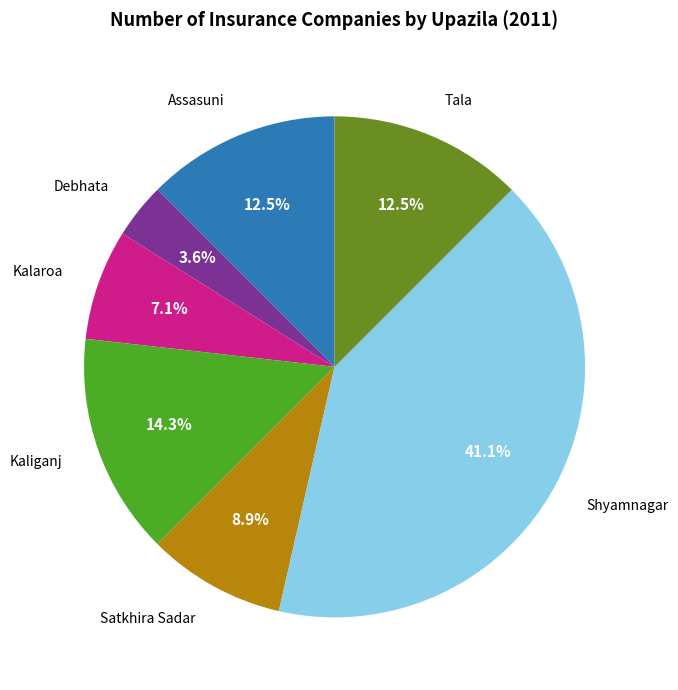

What is the ratio of the value at Shyamnagar to the value at Satkhira Sadar?

4.6